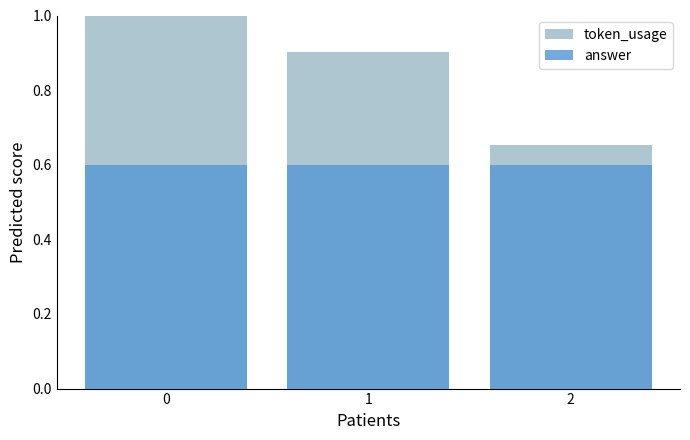

Rank the series by their maximum value, from lowest to highest.

answer, token_usage